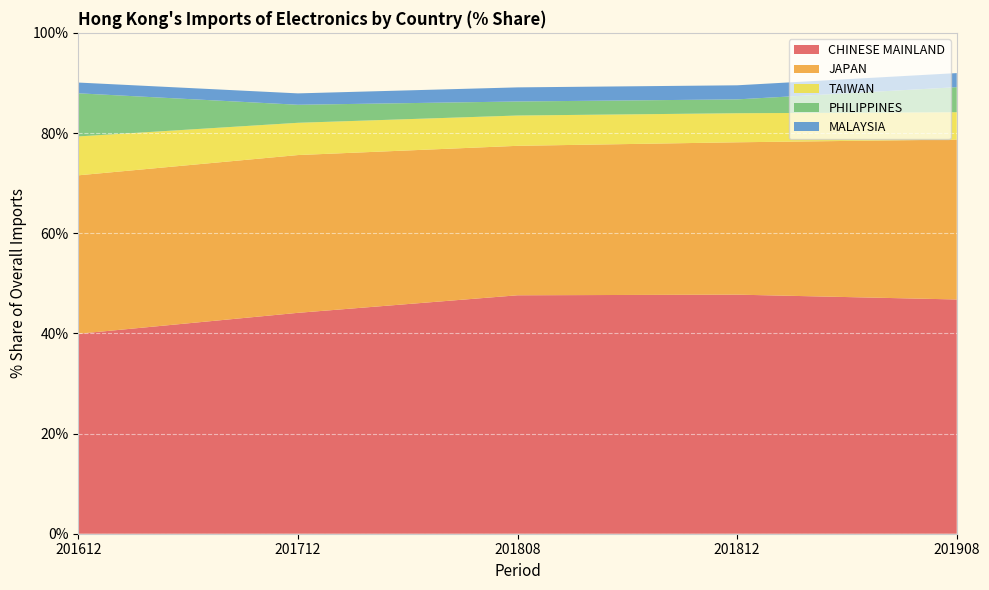

Reading right to left, transcribe all the data shown in this chart.

CHINESE MAINLAND: 46.8	47.7	47.6	44.1	39.9
JAPAN: 31.9	30.4	29.8	31.5	31.6
TAIWAN: 5.5	5.8	6.1	6.4	7.8
PHILIPPINES: 5.0	2.8	2.8	3.6	8.6
MALAYSIA: 2.8	2.8	2.8	2.3	2.1